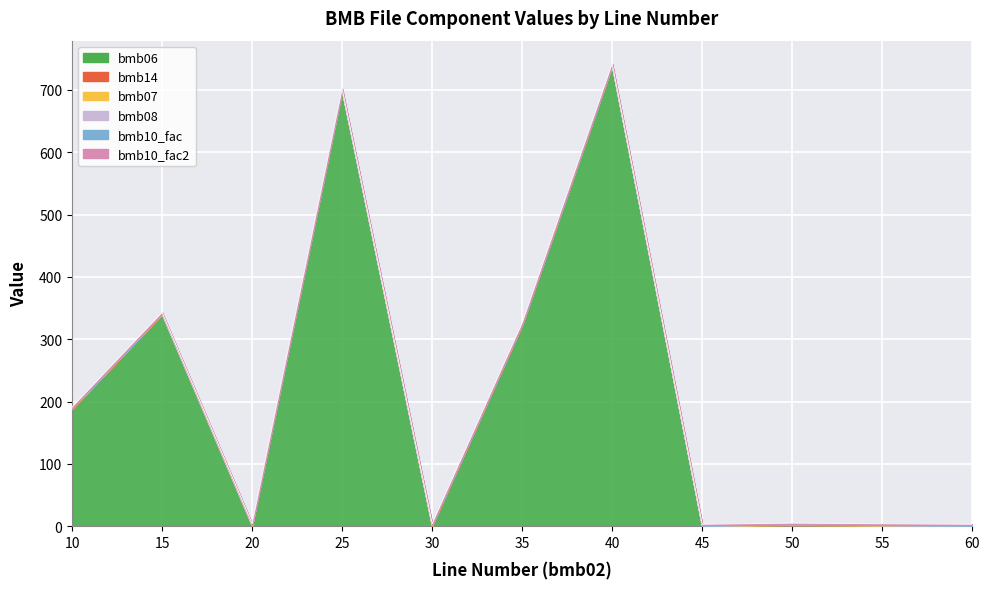

At which category does the chart reach its peak across all series?

40